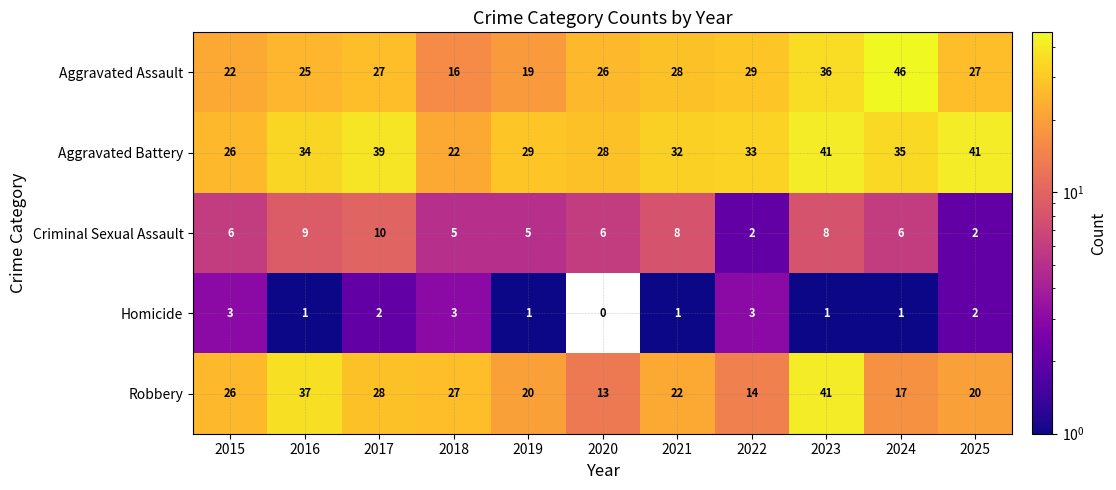

Is it true that Aggravated Assault equals 19 at 2019?

True